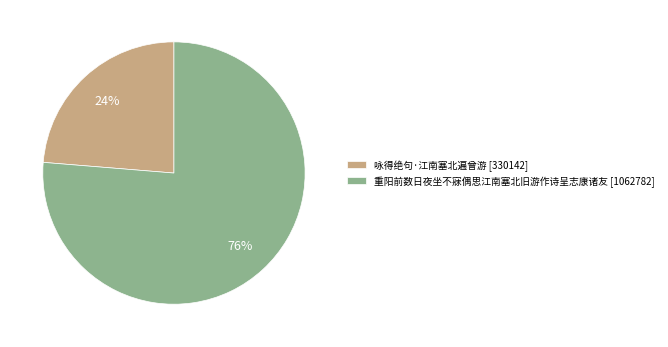

True or false: 咏得绝句·江南塞北遍曾游 accounts for 24% of the total.

True